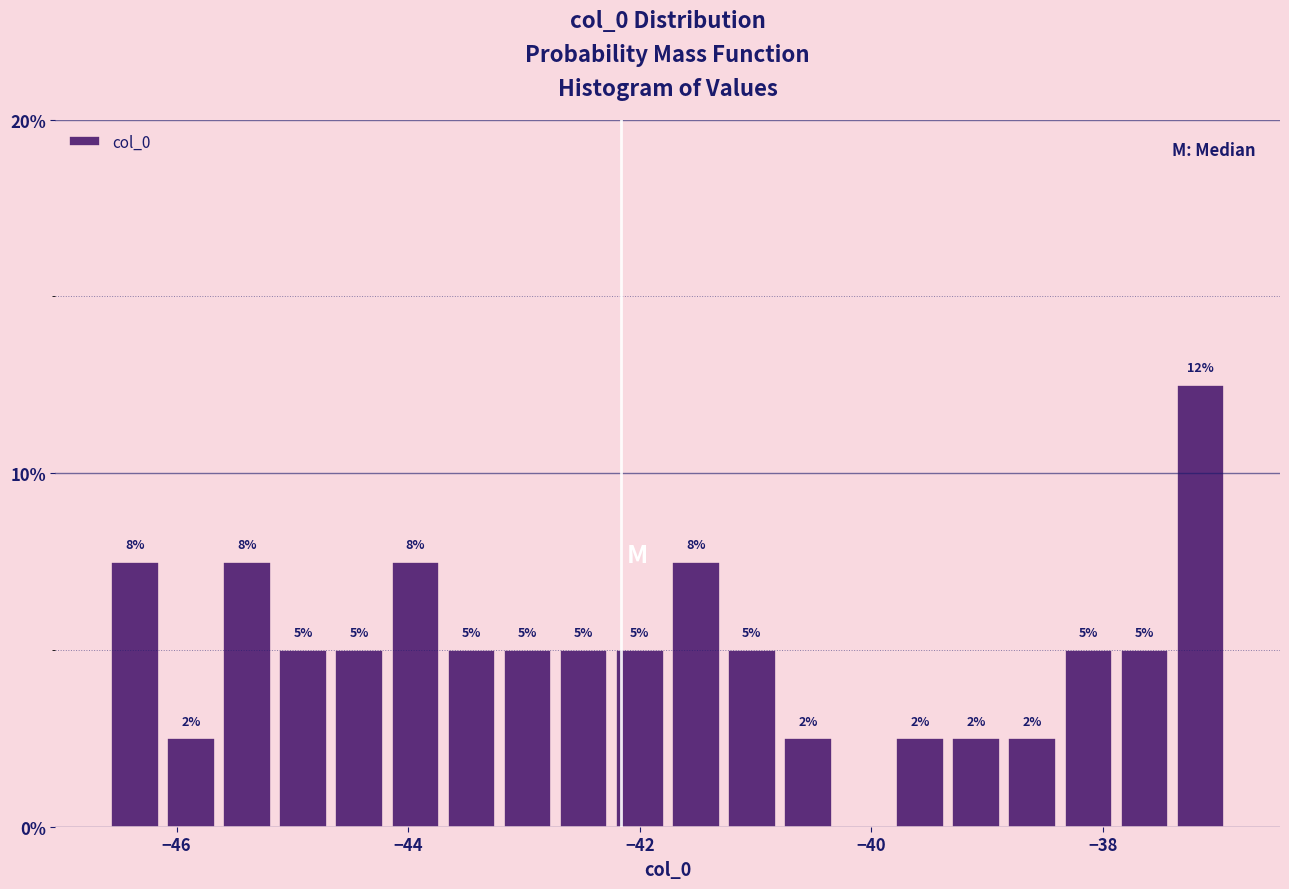

Around what value on the x-axis is the tallest bar? Give the approximate position of its centre, as read against the axis.

-37.2